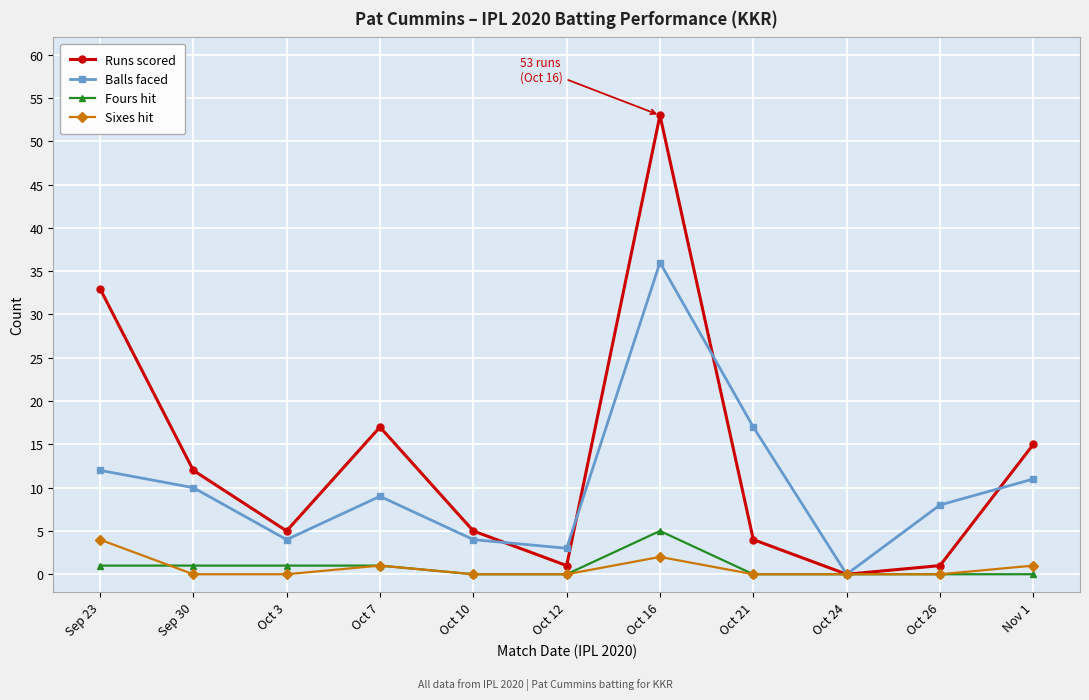

How many distinct data groups are displayed?

4